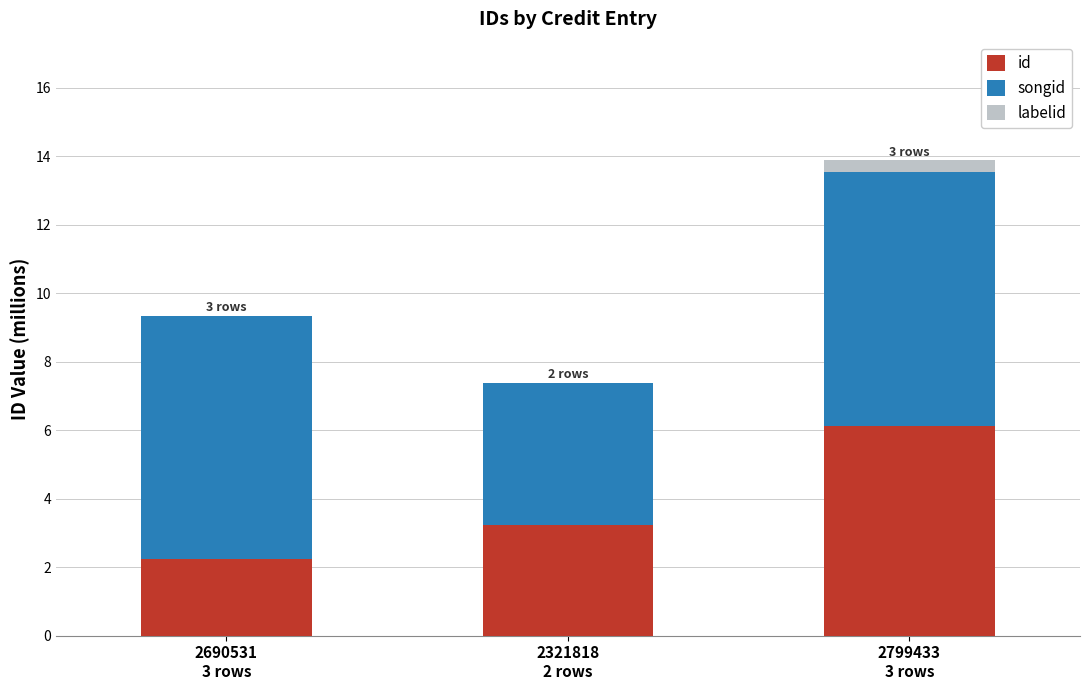

What is the sum of all id values?

11.6